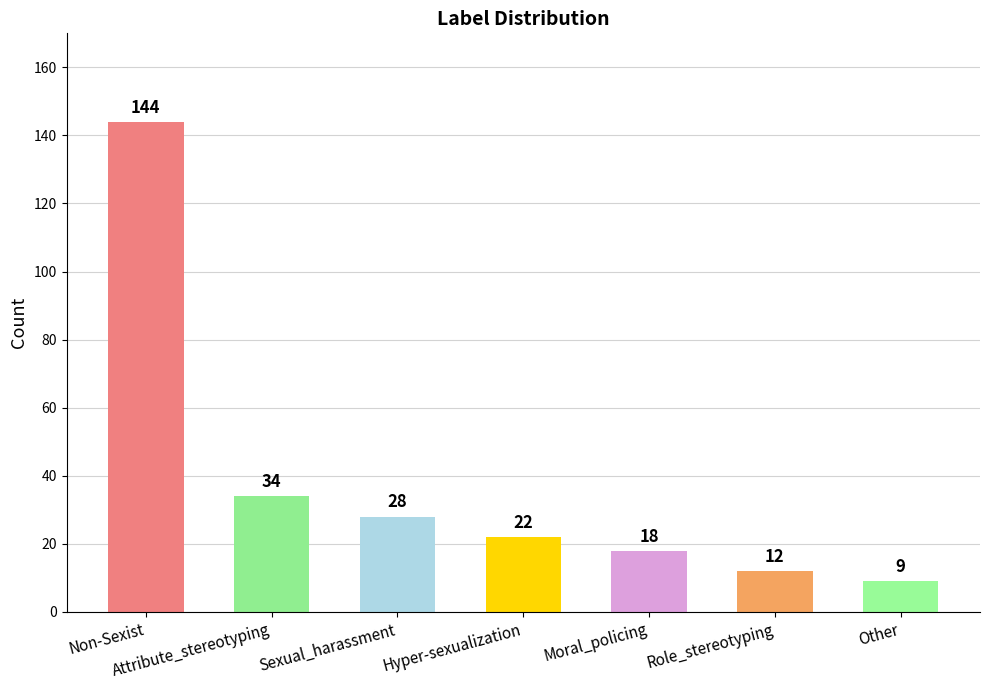

Where does the data first go above 22?

Non-Sexist